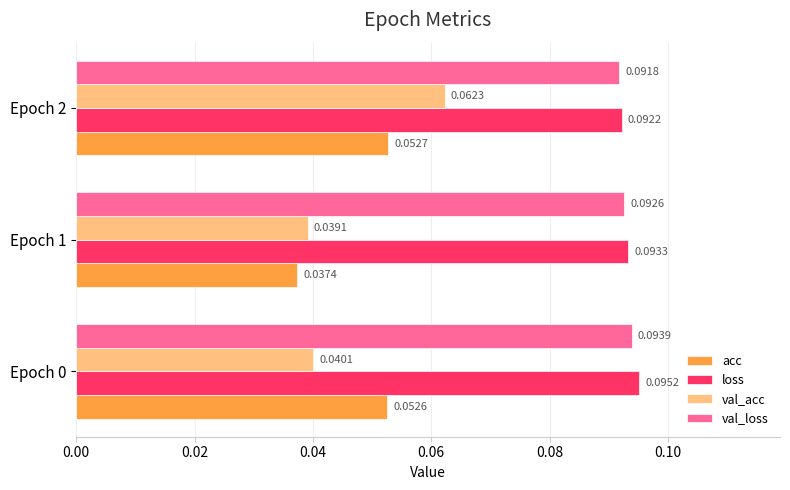

At which category is the sum across all series the highest?

Epoch 2